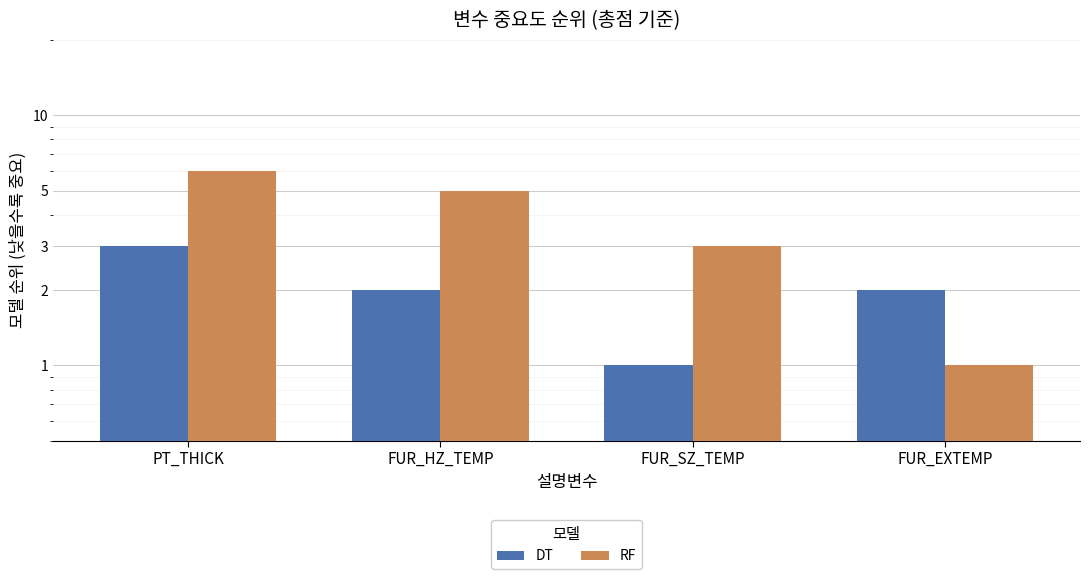

How many values in the RF series exceed 5?

1